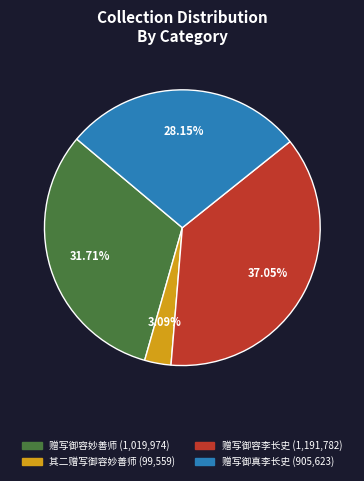

How many segments does this pie chart have?

4